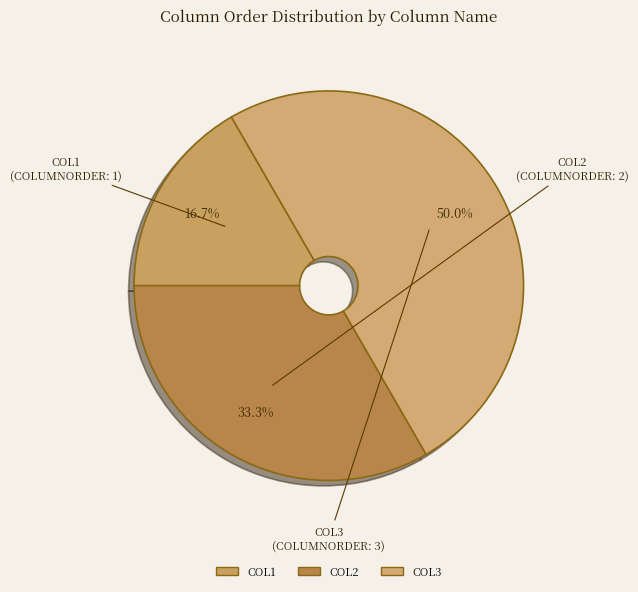

Which slice is the largest?

COL3